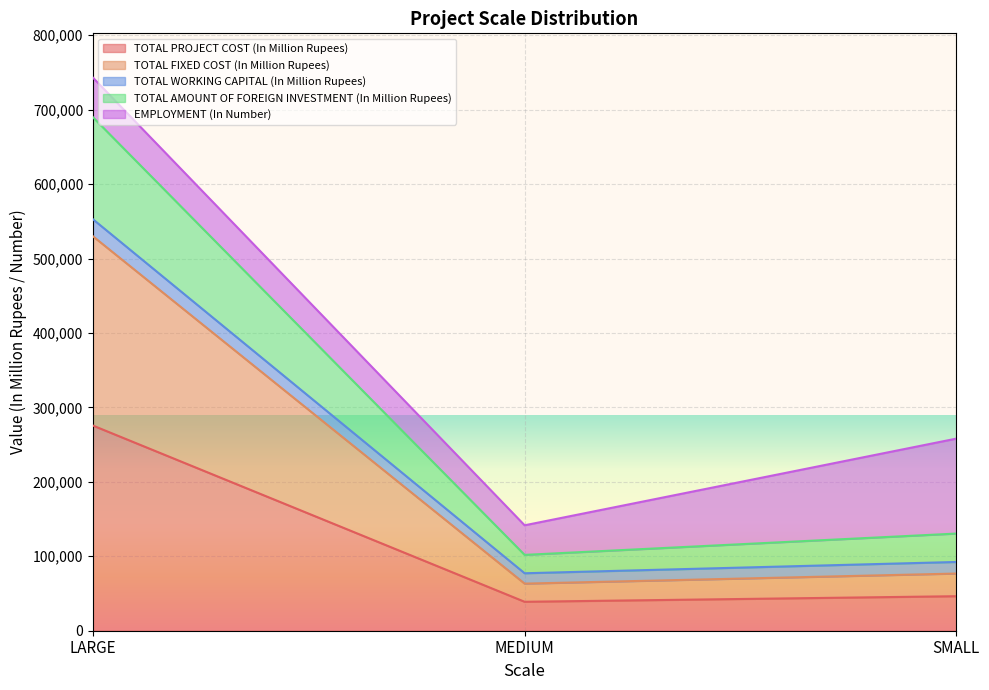

Between SMALL and MEDIUM, which is larger?

SMALL